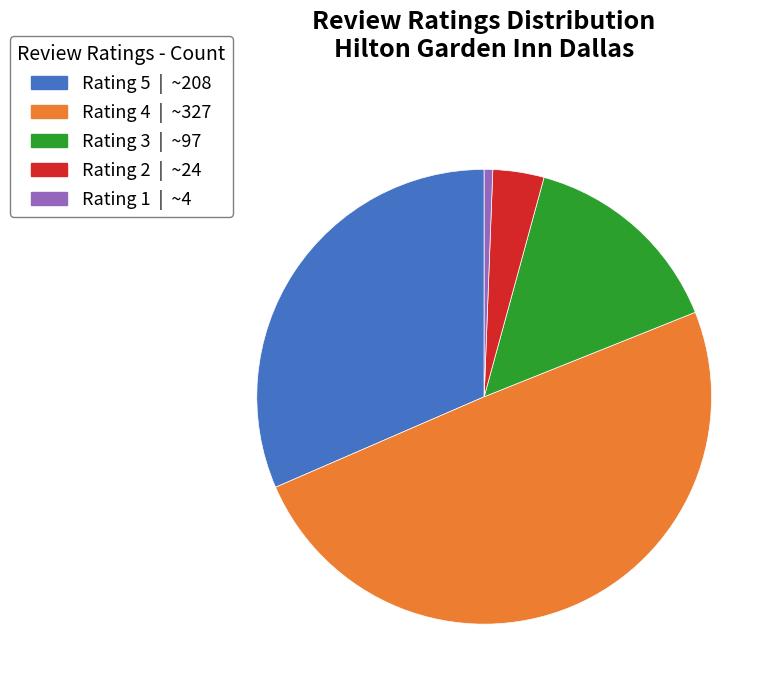

Is there a majority slice in this chart?

No